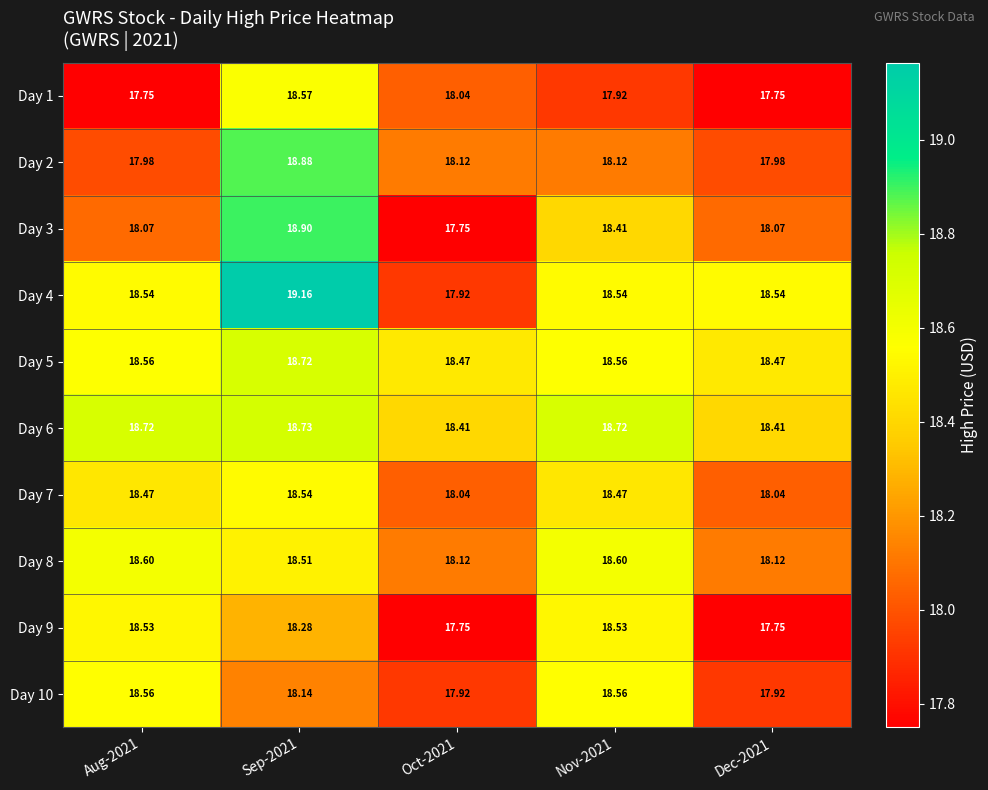

How many data points does each series have?

5